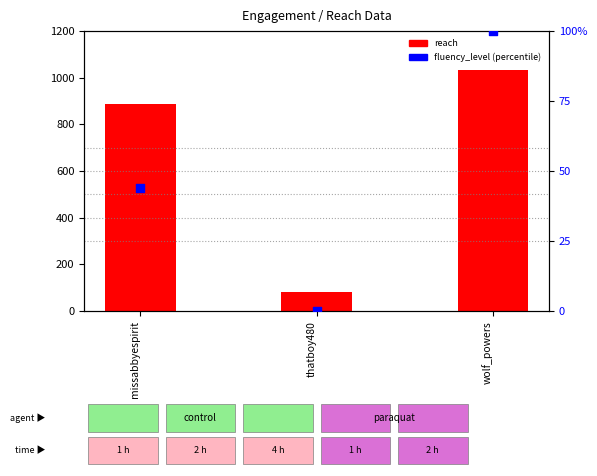

Is the value of reach at wolf_powers greater than the value of fluency_level at wolf_powers?

Yes